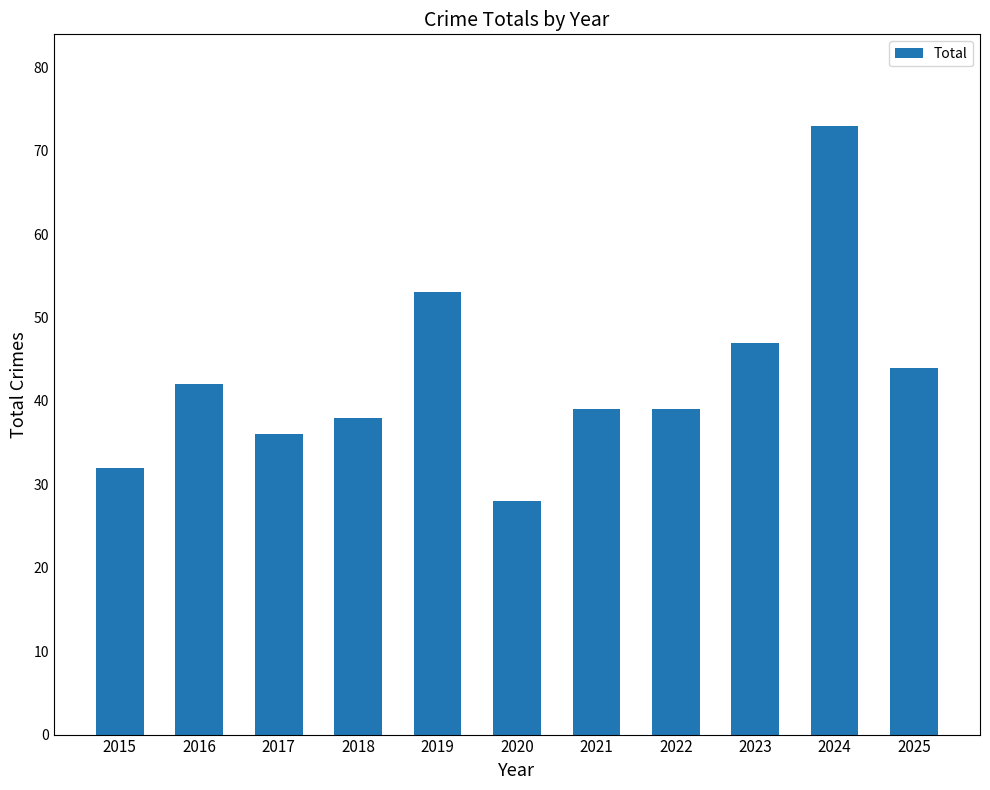

True or false: the data shows 21 at 2018.

False